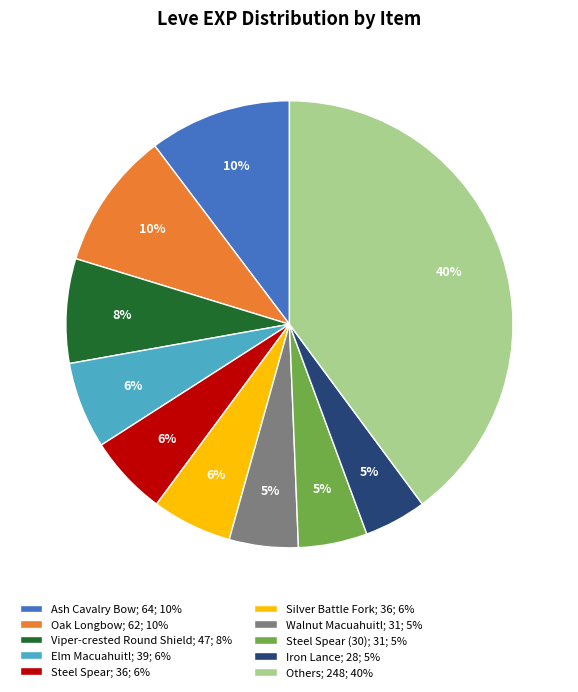

How many slices are in this pie chart?

10